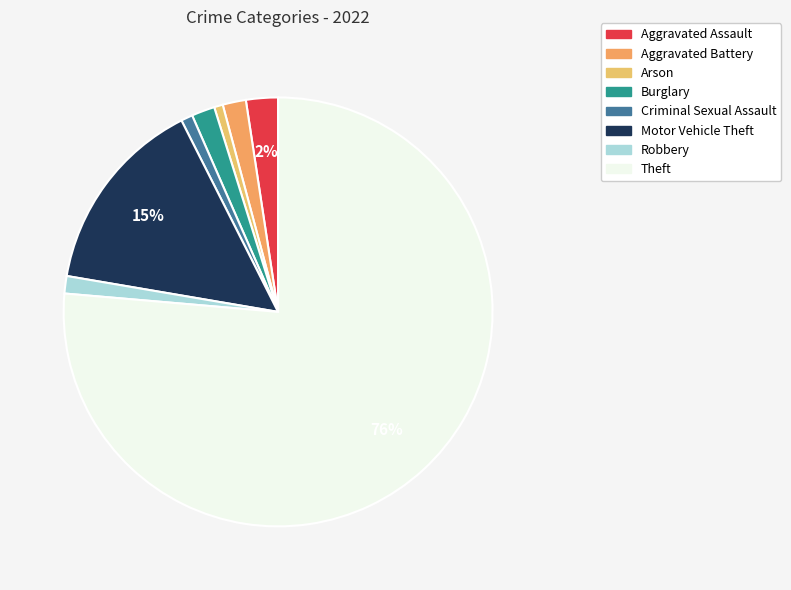

Combined, do Criminal Sexual Assault and Arson account for over 50%?

No